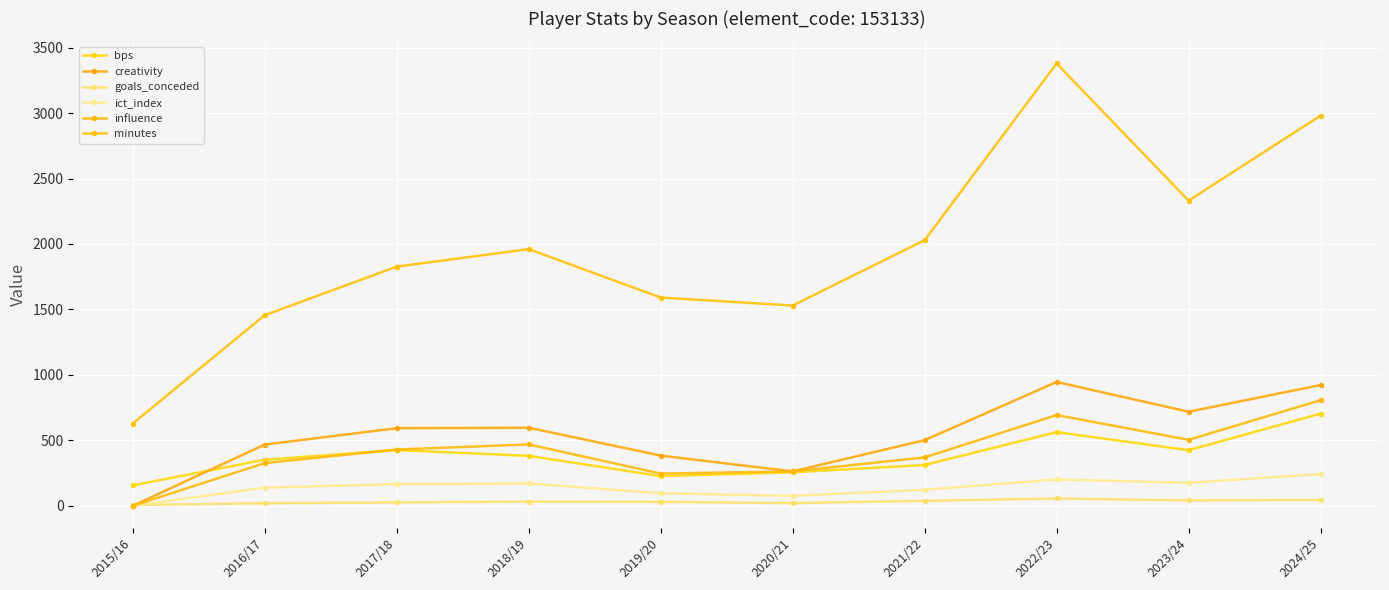

How many lines are shown in the chart?

6